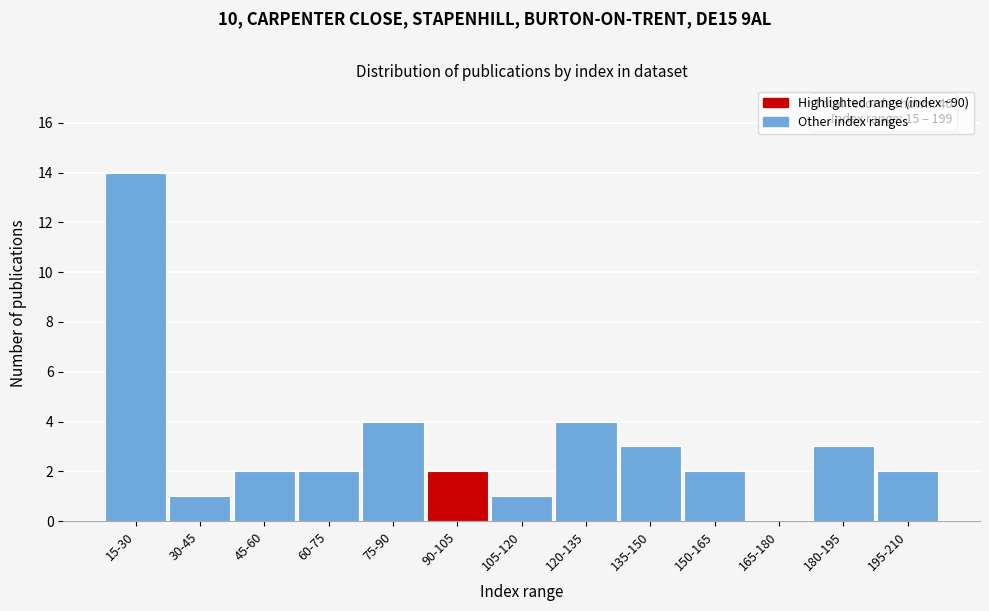

Reading right to left, list all the values displayed in this chart.

195-210=2	180-195=3	165-180=0	150-165=2	135-150=3	120-135=4	105-120=1	90-105=2	75-90=4	60-75=2	45-60=2	30-45=1	15-30=14